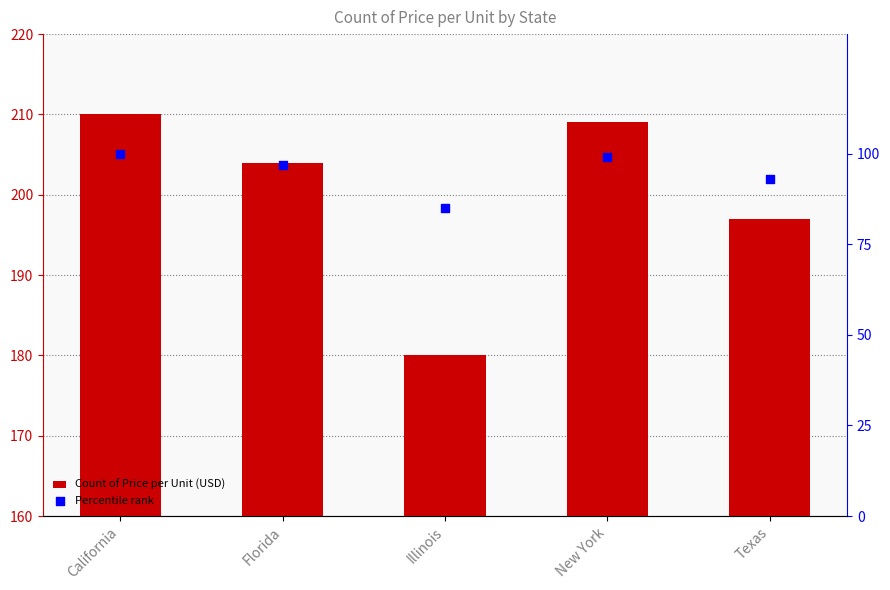

Which series reaches the maximum Y coordinate?

Count of Price per Unit (USD)